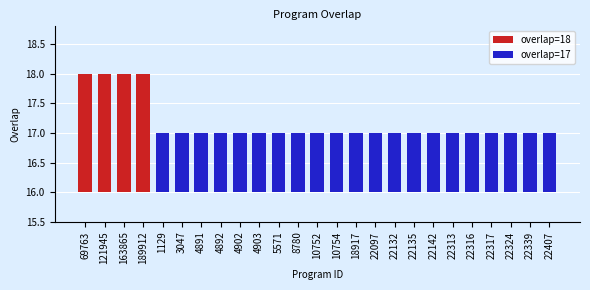

Is it true that the value at 22142 is 24?

False